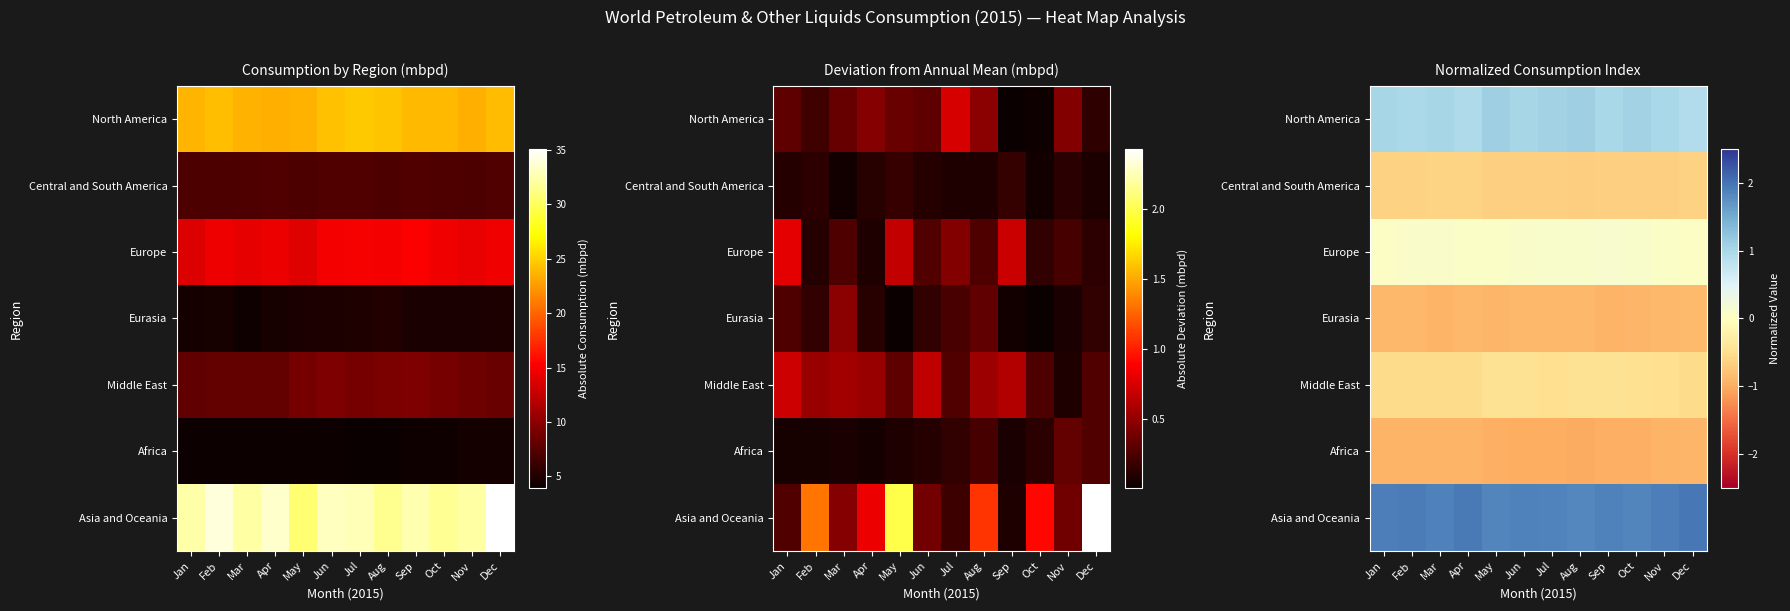

What is the difference between the maximum and second lowest values in the Europe series?

0.1